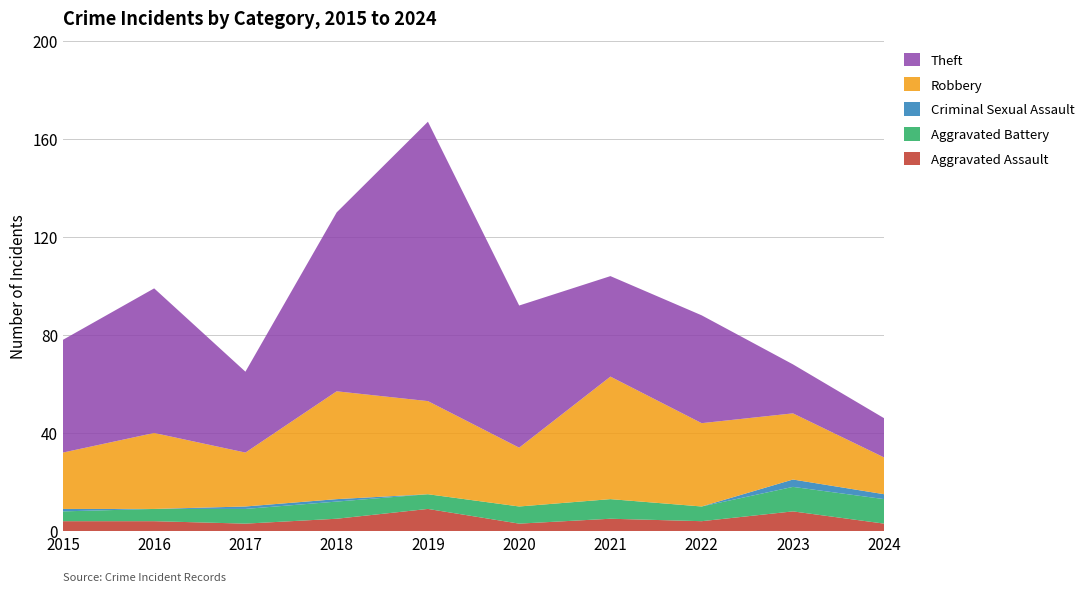

Reading left to right, what are all the values shown in this chart?

Aggravated Assault: 4	4	3	5	9	3	5	4	8	3
Aggravated Battery: 4	5	6	7	6	7	8	6	10	10
Criminal Sexual Assault: 1	0	1	1	0	0	0	0	3	2
Robbery: 23	31	22	44	38	24	50	34	27	15
Theft: 46	59	33	73	114	58	41	44	20	16